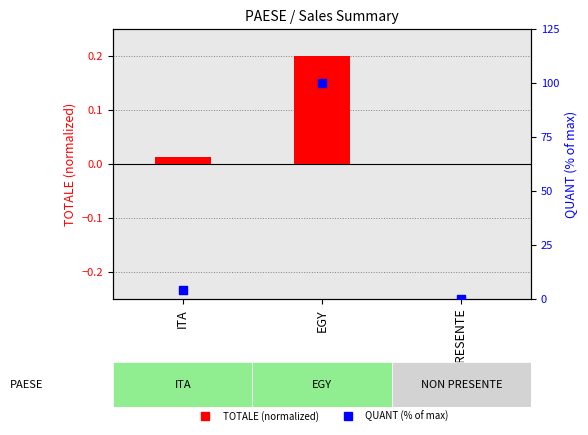

What are all the series names shown in the legend?

TOTALE (normalized), QUANT (% of max)